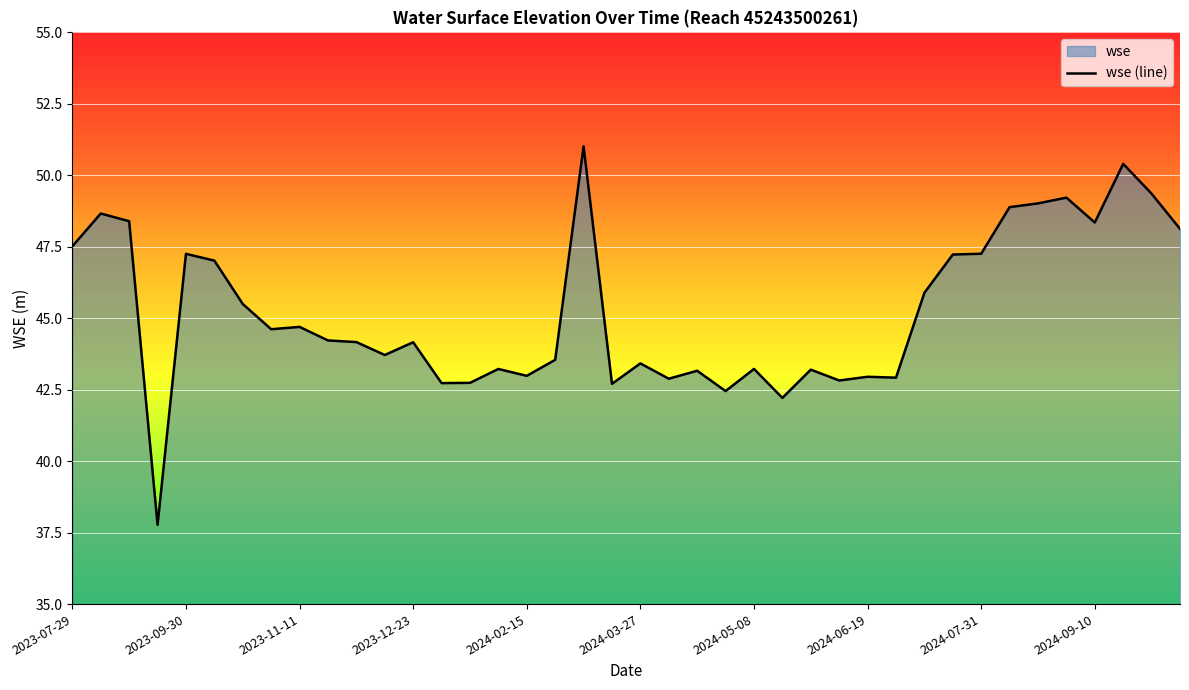

What is the difference between the maximum and minimum values?

13.2